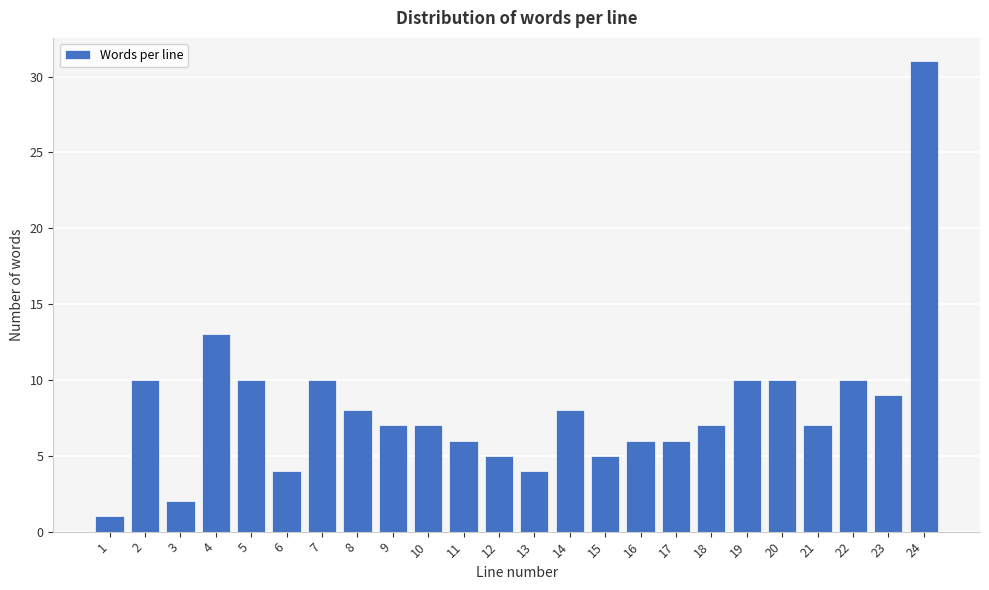

Reading right to left, extract all data points from this chart.

31	9	10	7	10	10	7	6	6	5	8	4	5	6	7	7	8	10	4	10	13	2	10	1